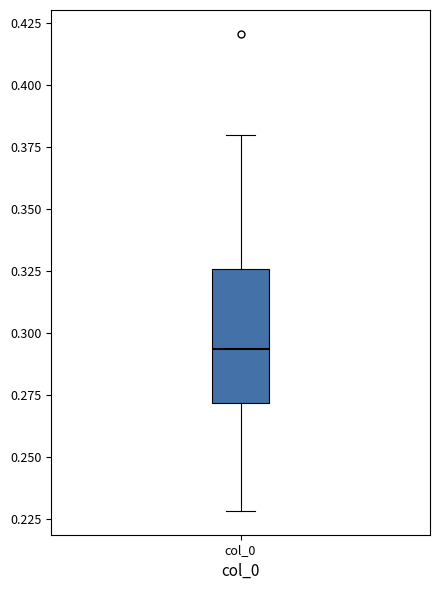

Read this box plot against the y-axis: the position of the median line, the range covered by the box, and the ends of both whiskers. The values are not printed on the chart, so give them approximately, as read against the axis.

median 0.295, box 0.270 to 0.325, whiskers 0.230 to 0.380